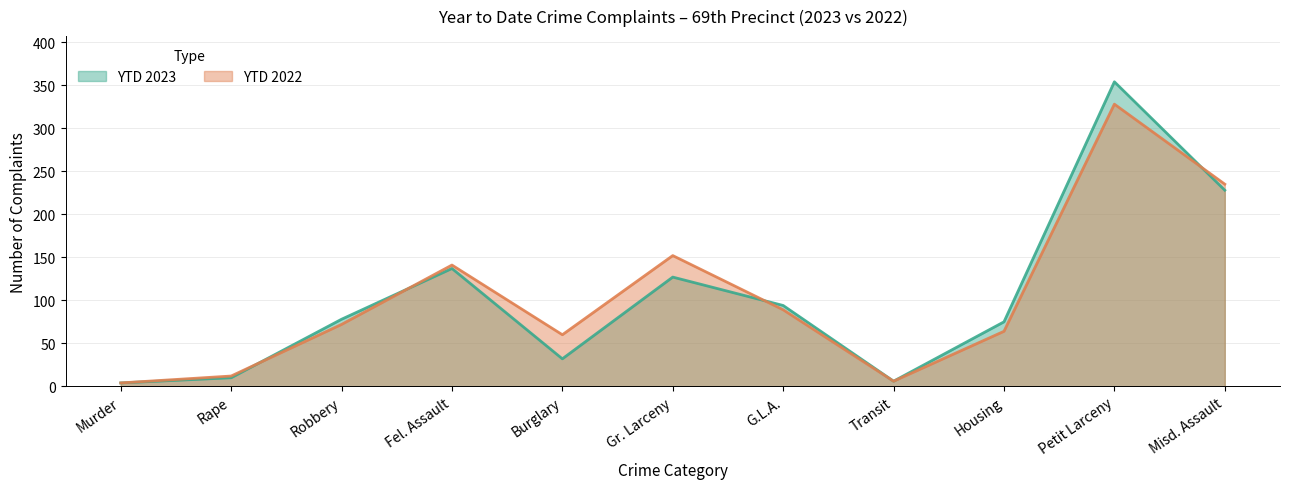

What is the spread (max minus min) of values at Burglary?

28